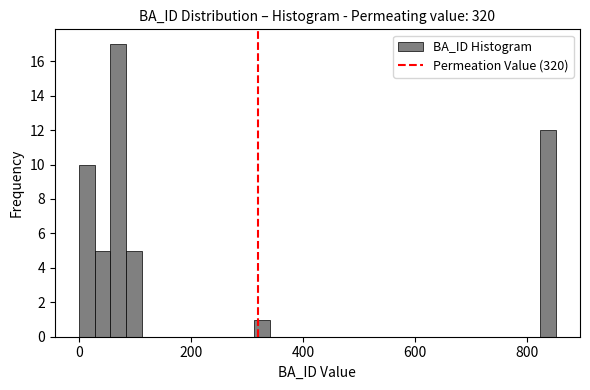

Around what value on the x-axis is the tallest bar? Give the approximate position of its centre, as read against the axis.

80